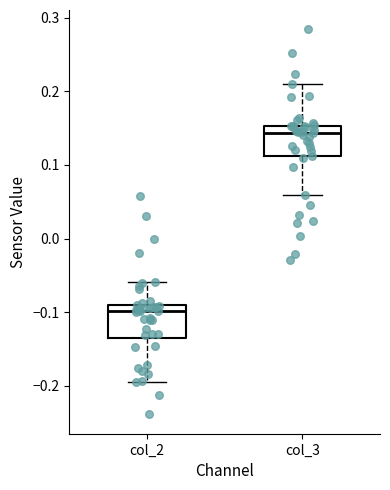

Reading left to right, transcribe this box plot: for each box, give where its median line is, the range the box spans, and where its two whiskers end, as read against the y-axis. The values are not printed on the chart, so give them approximately, as read against the axis.

col_2: median -0.10, box -0.14 to -0.09, whiskers -0.19 to -0.06
col_3: median 0.14, box 0.11 to 0.15, whiskers 0.06 to 0.21